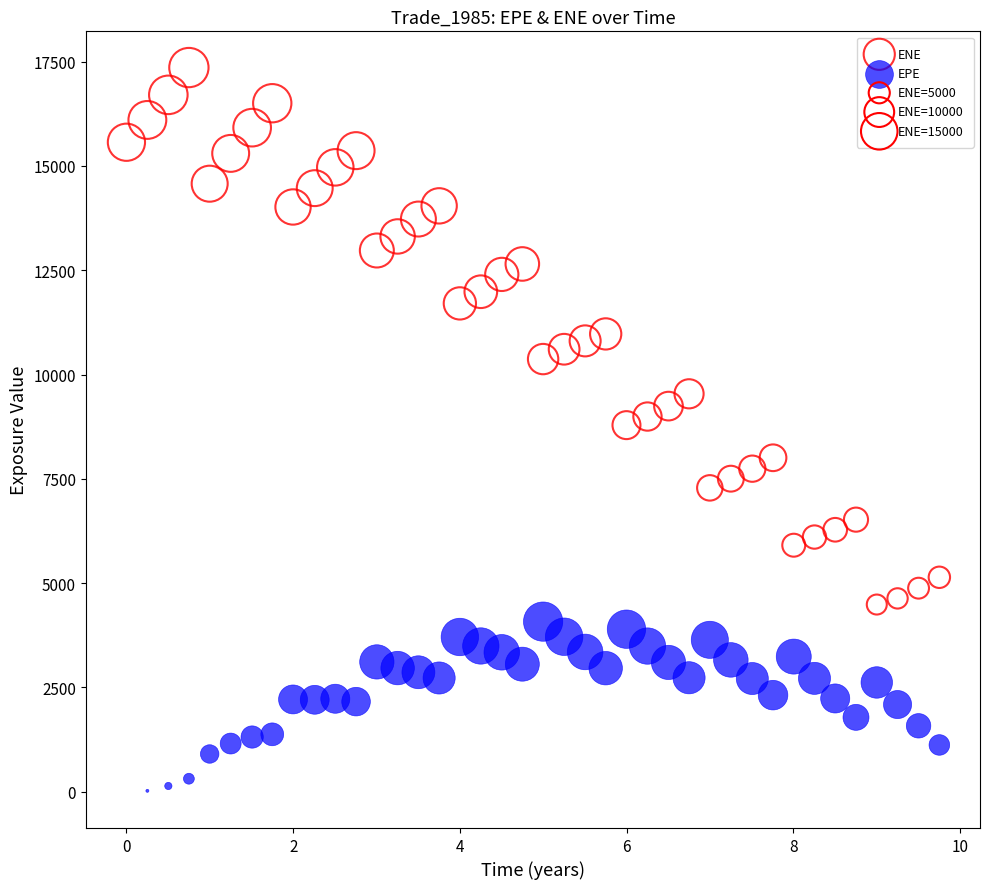

Which series has the largest Y range (max minus min)?

ENE